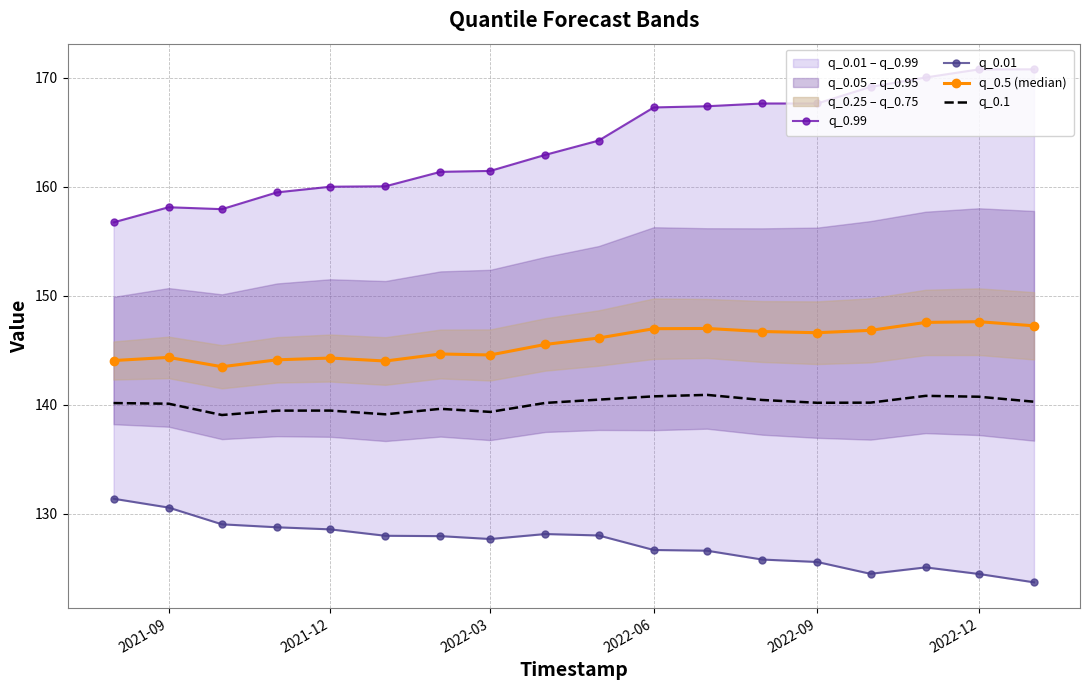

Is it true that q_0.1 equals 227.5 at 2022-09?

False